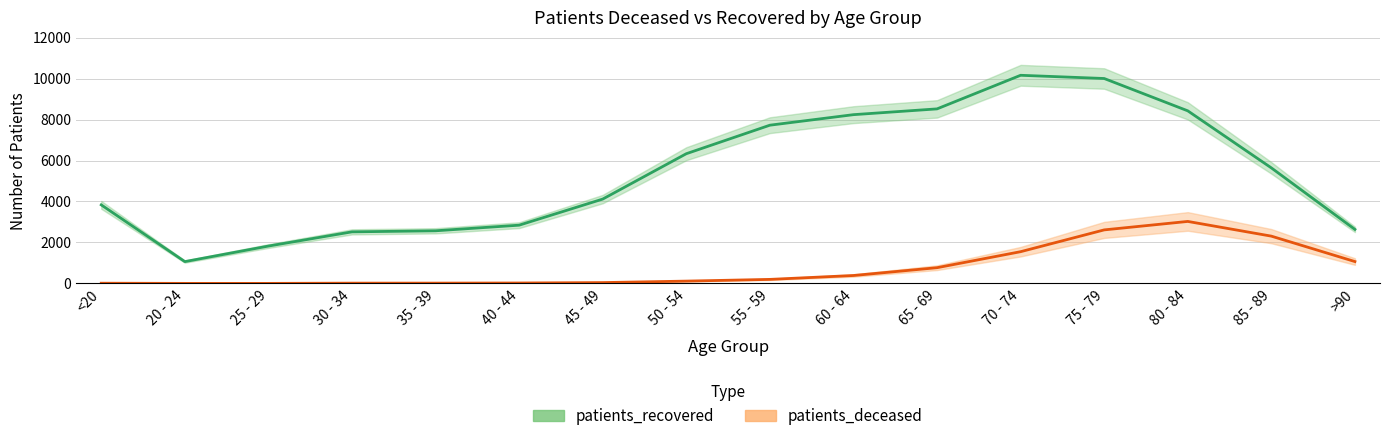

What is the average value of the patients_deceased series?

759